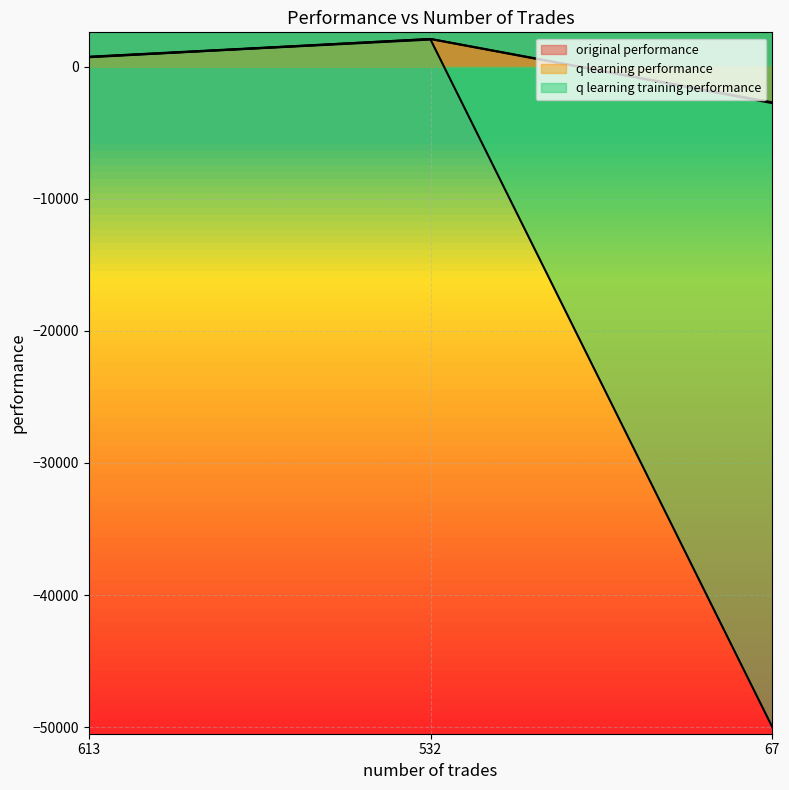

Reading left to right, what are all the values shown in this chart?

original performance: 704.8	2093.0	-2704.6
q learning performance: 745.2	2085.6	-2767.8
q learning training performance: 730.2	2044.9	-50000.0